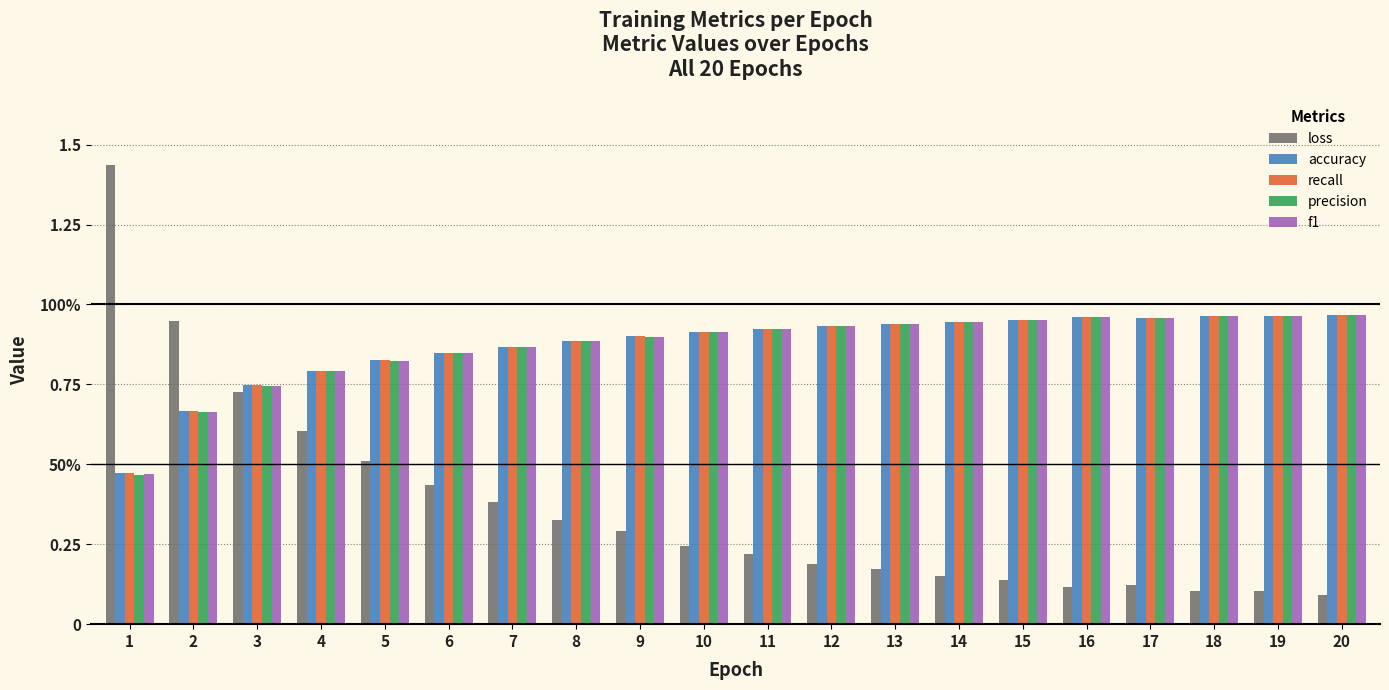

Does the chart contain stacked bars?

No